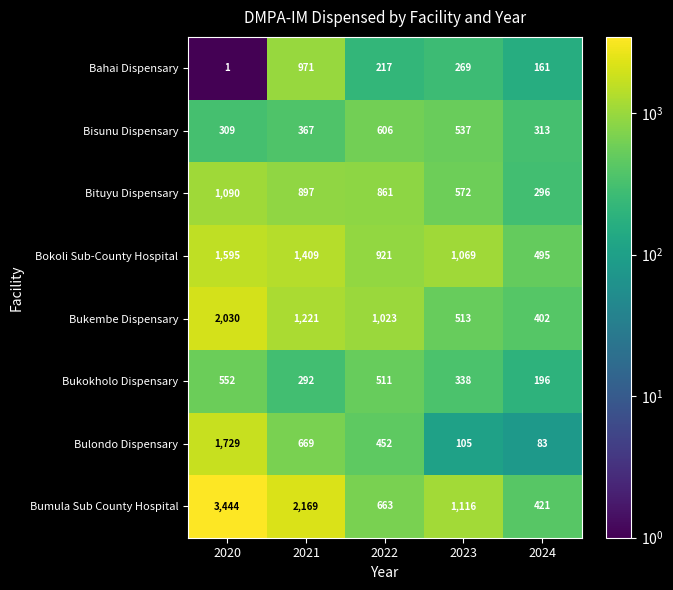

Which series has the largest total across all categories?

Bumula Sub County Hospital